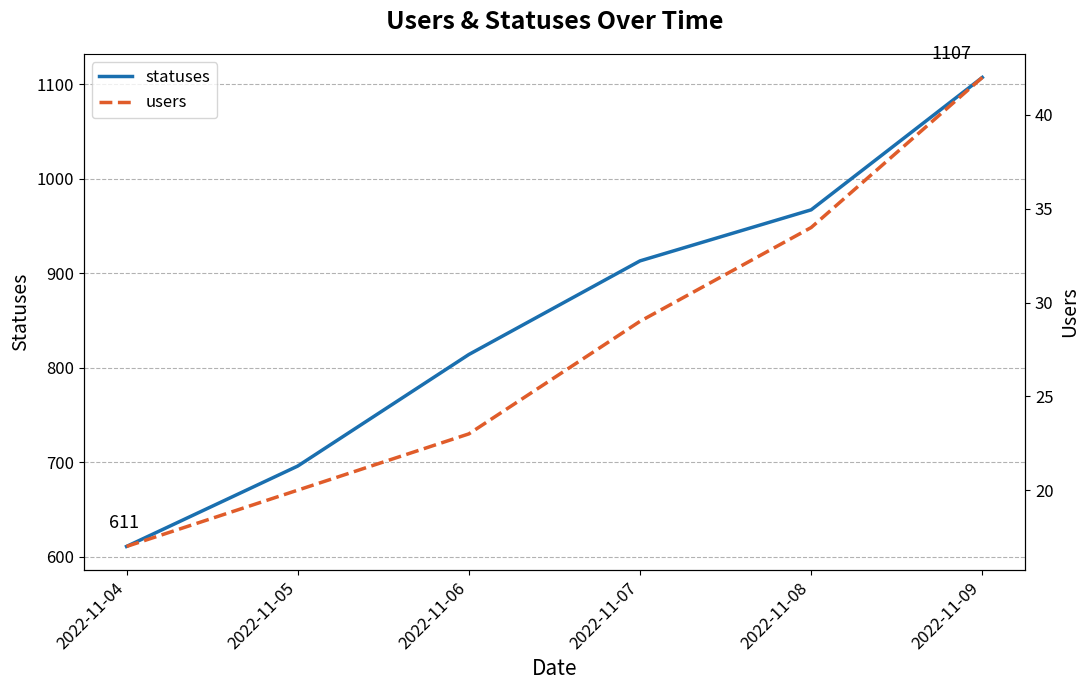

Which series has the largest total across all categories?

statuses